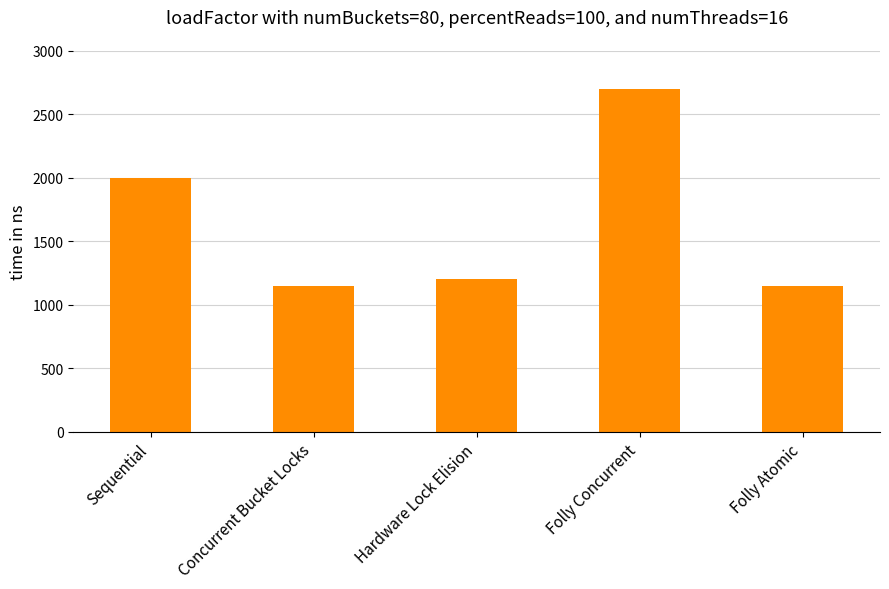

How many bars are there in total?

5